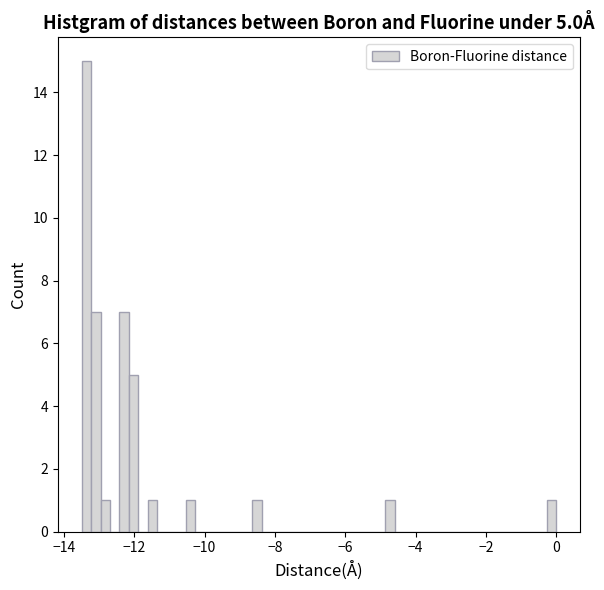

Around what value on the x-axis is the tallest bar? Give the approximate position of its centre, as read against the axis.

-13.4